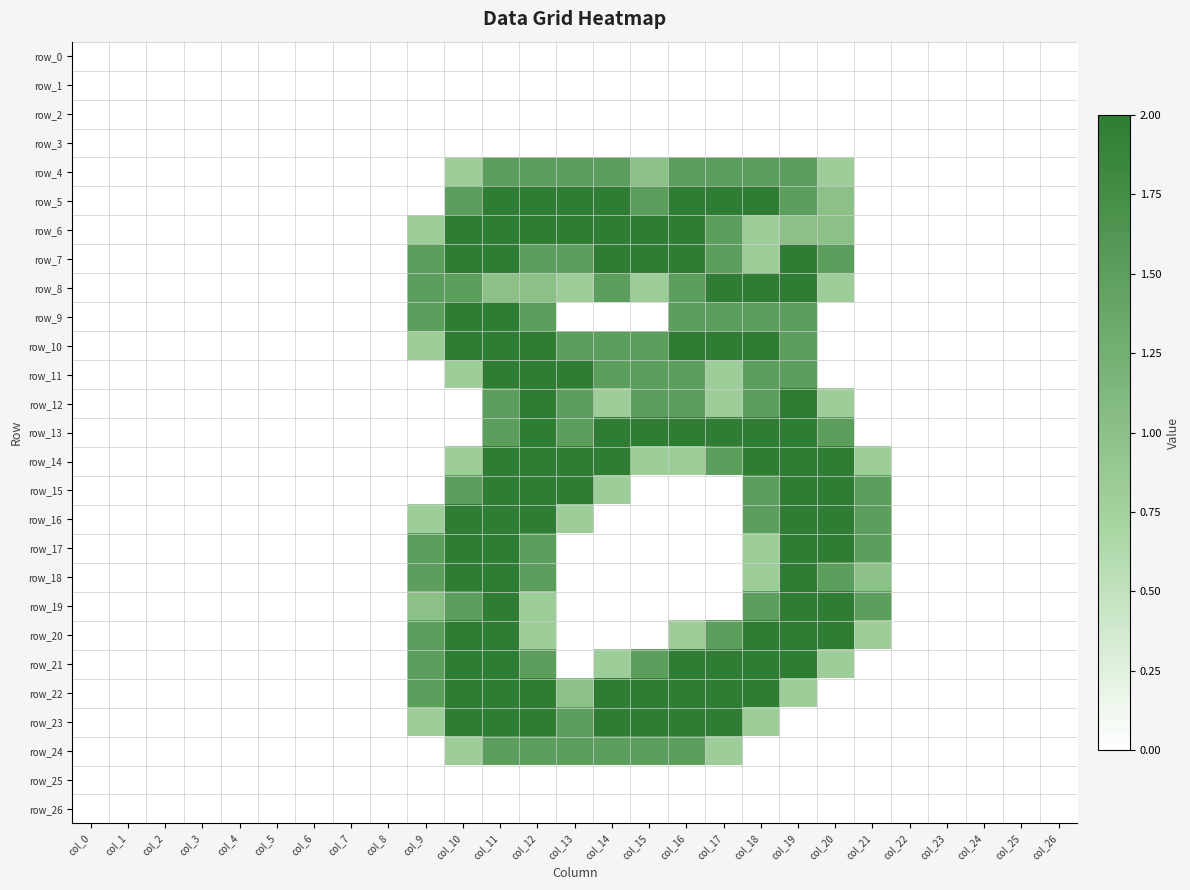

Reading left to right, what are all the values shown in this chart?

row_0: 0.0	0.0	0.0	0.0	0.0	0.0	0.0	0.0	0.0	0.0	0.0	0.0	0.0	0.0	0.0	0.0	0.0	0.0	0.0	0.0	0.0	0.0	0.0	0.0	0.0	0.0	0.0
row_1: 0.0	0.0	0.0	0.0	0.0	0.0	0.0	0.0	0.0	0.0	0.0	0.0	0.0	0.0	0.0	0.0	0.0	0.0	0.0	0.0	0.0	0.0	0.0	0.0	0.0	0.0	0.0
row_2: 0.0	0.0	0.0	0.0	0.0	0.0	0.0	0.0	0.0	0.0	0.0	0.0	0.0	0.0	0.0	0.0	0.0	0.0	0.0	0.0	0.0	0.0	0.0	0.0	0.0	0.0	0.0
row_3: 0.0	0.0	0.0	0.0	0.0	0.0	0.0	0.0	0.0	0.0	0.0	0.0	0.0	0.0	0.0	0.0	0.0	0.0	0.0	0.0	0.0	0.0	0.0	0.0	0.0	0.0	0.0
row_4: 0.0	0.0	0.0	0.0	0.0	0.0	0.0	0.0	0.0	0.0	0.8	1.5	1.5	1.5	1.5	1.0	1.5	1.5	1.5	1.5	0.8	0.0	0.0	0.0	0.0	0.0	0.0
row_5: 0.0	0.0	0.0	0.0	0.0	0.0	0.0	0.0	0.0	0.0	1.5	2.0	2.0	2.0	2.0	1.5	2.0	2.0	2.0	1.5	1.0	0.0	0.0	0.0	0.0	0.0	0.0
row_6: 0.0	0.0	0.0	0.0	0.0	0.0	0.0	0.0	0.0	0.8	2.0	2.0	2.0	2.0	2.0	2.0	2.0	1.5	0.8	1.0	1.0	0.0	0.0	0.0	0.0	0.0	0.0
row_7: 0.0	0.0	0.0	0.0	0.0	0.0	0.0	0.0	0.0	1.5	2.0	2.0	1.5	1.5	2.0	2.0	2.0	1.5	0.8	2.0	1.5	0.0	0.0	0.0	0.0	0.0	0.0
row_8: 0.0	0.0	0.0	0.0	0.0	0.0	0.0	0.0	0.0	1.5	1.5	1.0	1.0	0.8	1.5	0.8	1.5	2.0	2.0	2.0	0.8	0.0	0.0	0.0	0.0	0.0	0.0
row_9: 0.0	0.0	0.0	0.0	0.0	0.0	0.0	0.0	0.0	1.5	2.0	2.0	1.5	0.0	0.0	0.0	1.5	1.5	1.5	1.5	0.0	0.0	0.0	0.0	0.0	0.0	0.0
row_10: 0.0	0.0	0.0	0.0	0.0	0.0	0.0	0.0	0.0	0.8	2.0	2.0	2.0	1.5	1.5	1.5	2.0	2.0	2.0	1.5	0.0	0.0	0.0	0.0	0.0	0.0	0.0
row_11: 0.0	0.0	0.0	0.0	0.0	0.0	0.0	0.0	0.0	0.0	0.8	2.0	2.0	2.0	1.5	1.5	1.5	0.8	1.5	1.5	0.0	0.0	0.0	0.0	0.0	0.0	0.0
row_12: 0.0	0.0	0.0	0.0	0.0	0.0	0.0	0.0	0.0	0.0	0.0	1.5	2.0	1.5	0.8	1.5	1.5	0.8	1.5	2.0	0.8	0.0	0.0	0.0	0.0	0.0	0.0
row_13: 0.0	0.0	0.0	0.0	0.0	0.0	0.0	0.0	0.0	0.0	0.0	1.5	2.0	1.5	2.0	2.0	2.0	2.0	2.0	2.0	1.5	0.0	0.0	0.0	0.0	0.0	0.0
row_14: 0.0	0.0	0.0	0.0	0.0	0.0	0.0	0.0	0.0	0.0	0.8	2.0	2.0	2.0	2.0	0.8	0.8	1.5	2.0	2.0	2.0	0.8	0.0	0.0	0.0	0.0	0.0
row_15: 0.0	0.0	0.0	0.0	0.0	0.0	0.0	0.0	0.0	0.0	1.5	2.0	2.0	2.0	0.8	0.0	0.0	0.0	1.5	2.0	2.0	1.5	0.0	0.0	0.0	0.0	0.0
row_16: 0.0	0.0	0.0	0.0	0.0	0.0	0.0	0.0	0.0	0.8	2.0	2.0	2.0	0.8	0.0	0.0	0.0	0.0	1.5	2.0	2.0	1.5	0.0	0.0	0.0	0.0	0.0
row_17: 0.0	0.0	0.0	0.0	0.0	0.0	0.0	0.0	0.0	1.5	2.0	2.0	1.5	0.0	0.0	0.0	0.0	0.0	0.8	2.0	2.0	1.5	0.0	0.0	0.0	0.0	0.0
row_18: 0.0	0.0	0.0	0.0	0.0	0.0	0.0	0.0	0.0	1.5	2.0	2.0	1.5	0.0	0.0	0.0	0.0	0.0	0.8	2.0	1.5	1.0	0.0	0.0	0.0	0.0	0.0
row_19: 0.0	0.0	0.0	0.0	0.0	0.0	0.0	0.0	0.0	1.0	1.5	2.0	0.8	0.0	0.0	0.0	0.0	0.0	1.5	2.0	2.0	1.5	0.0	0.0	0.0	0.0	0.0
row_20: 0.0	0.0	0.0	0.0	0.0	0.0	0.0	0.0	0.0	1.5	2.0	2.0	0.8	0.0	0.0	0.0	0.8	1.5	2.0	2.0	2.0	0.8	0.0	0.0	0.0	0.0	0.0
row_21: 0.0	0.0	0.0	0.0	0.0	0.0	0.0	0.0	0.0	1.5	2.0	2.0	1.5	0.0	0.8	1.5	2.0	2.0	2.0	2.0	0.8	0.0	0.0	0.0	0.0	0.0	0.0
row_22: 0.0	0.0	0.0	0.0	0.0	0.0	0.0	0.0	0.0	1.5	2.0	2.0	2.0	1.0	2.0	2.0	2.0	2.0	2.0	0.8	0.0	0.0	0.0	0.0	0.0	0.0	0.0
row_23: 0.0	0.0	0.0	0.0	0.0	0.0	0.0	0.0	0.0	0.8	2.0	2.0	2.0	1.5	2.0	2.0	2.0	2.0	0.8	0.0	0.0	0.0	0.0	0.0	0.0	0.0	0.0
row_24: 0.0	0.0	0.0	0.0	0.0	0.0	0.0	0.0	0.0	0.0	0.8	1.5	1.5	1.5	1.5	1.5	1.5	0.8	0.0	0.0	0.0	0.0	0.0	0.0	0.0	0.0	0.0
row_25: 0.0	0.0	0.0	0.0	0.0	0.0	0.0	0.0	0.0	0.0	0.0	0.0	0.0	0.0	0.0	0.0	0.0	0.0	0.0	0.0	0.0	0.0	0.0	0.0	0.0	0.0	0.0
row_26: 0.0	0.0	0.0	0.0	0.0	0.0	0.0	0.0	0.0	0.0	0.0	0.0	0.0	0.0	0.0	0.0	0.0	0.0	0.0	0.0	0.0	0.0	0.0	0.0	0.0	0.0	0.0